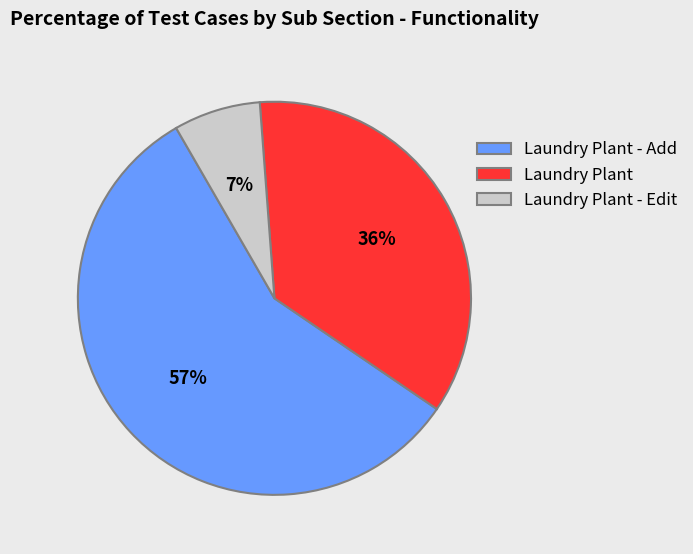

To the nearest percent, what portion does Laundry Plant represent?

36%